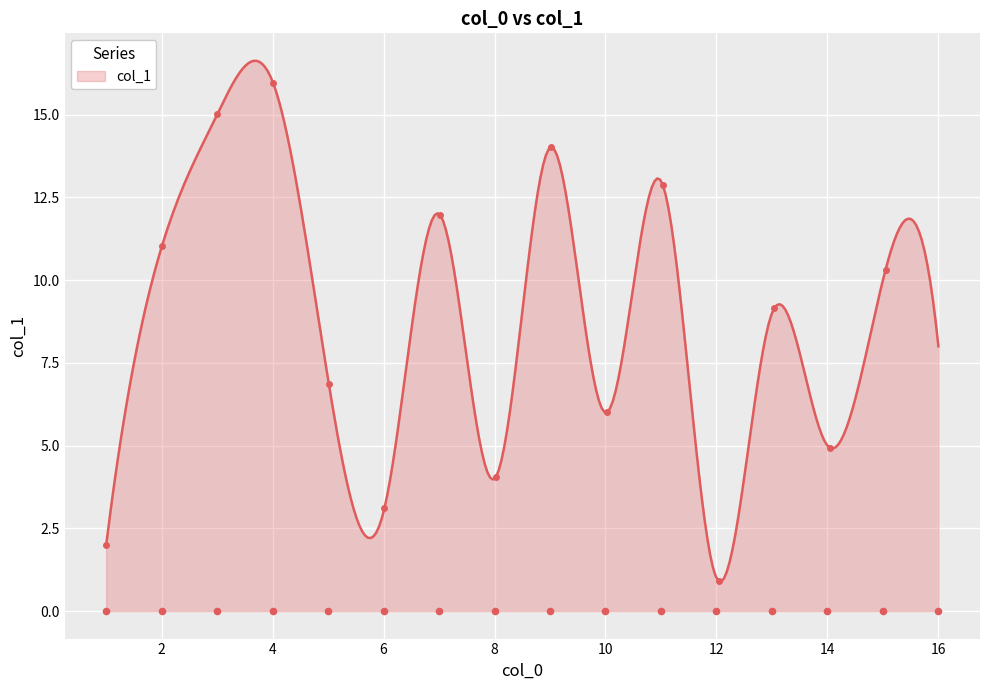

What is the change in value from 2 to 11?

+2